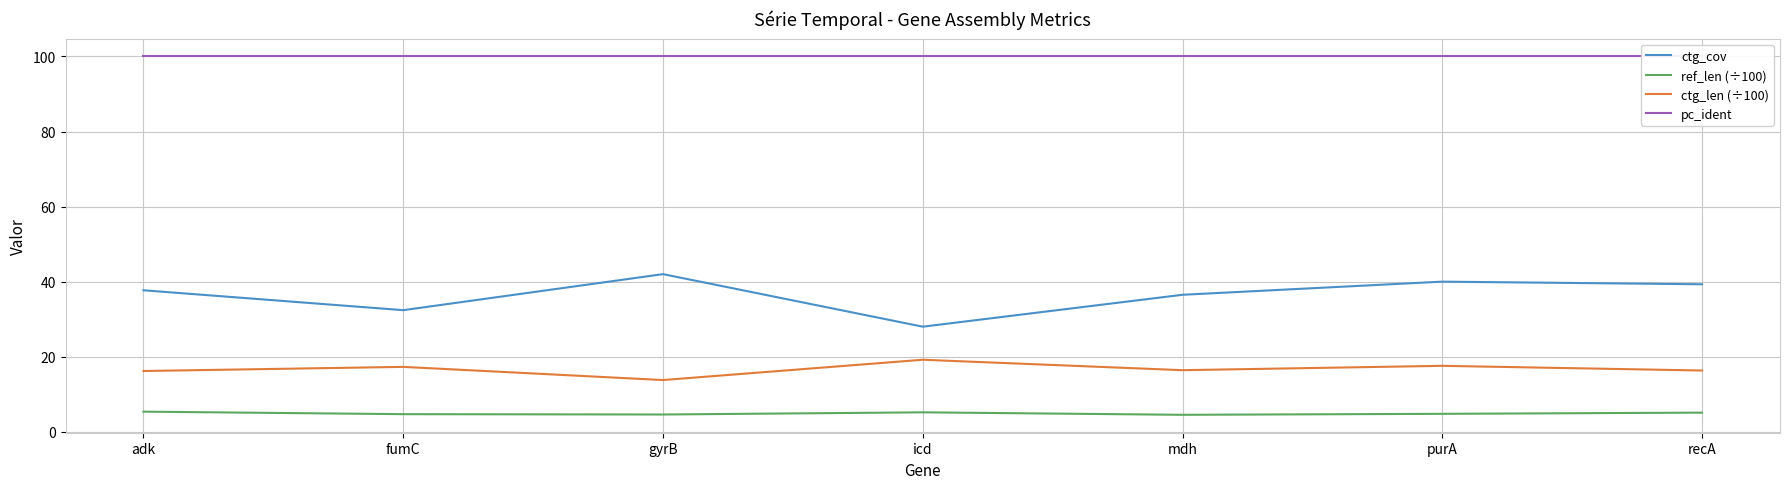

How many data points does each series have?

7